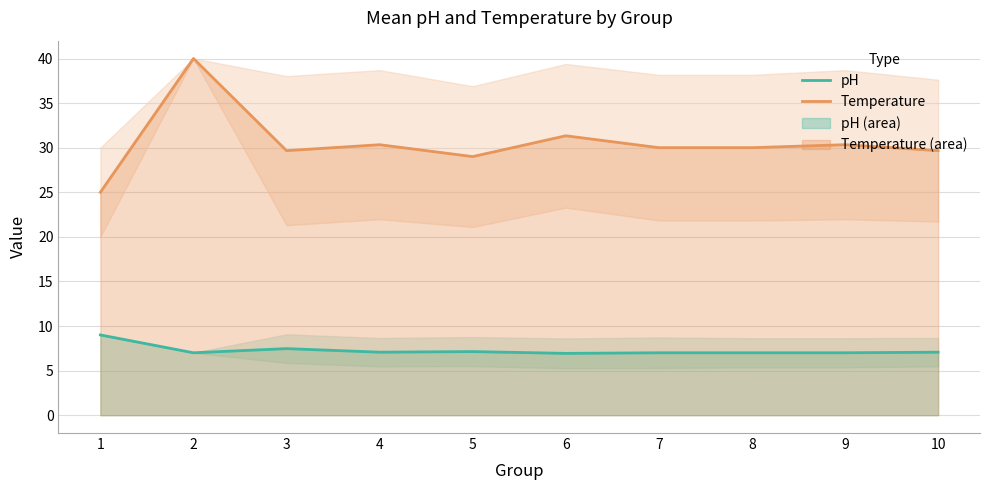

What is the highest value of the pH series?

9.0